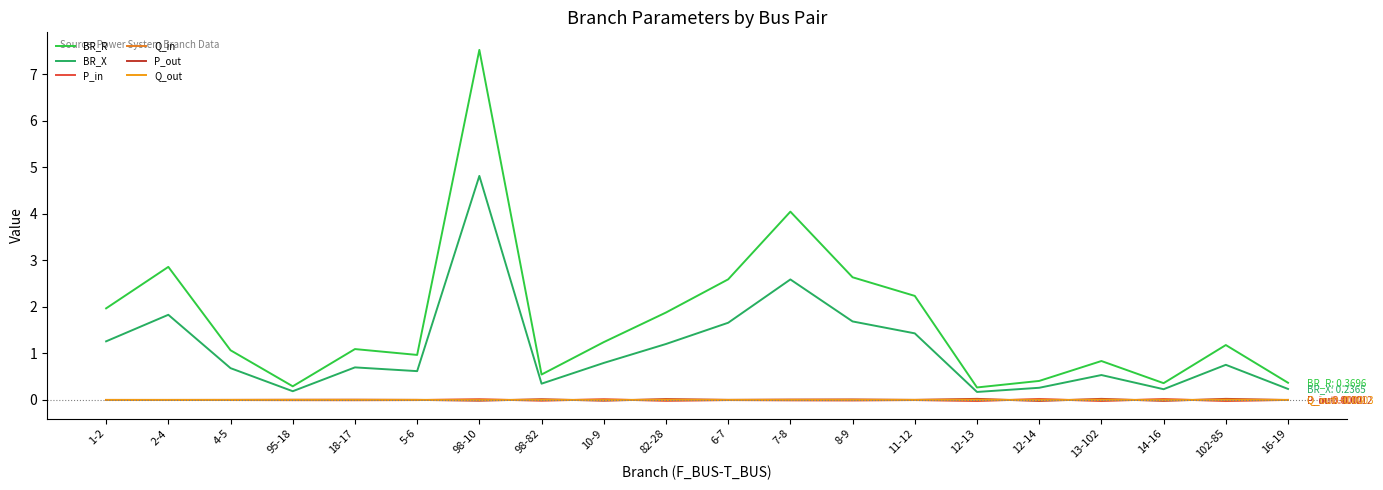

Between which two adjacent categories do Q_in and P_out first intersect?

5-6 and 98-10